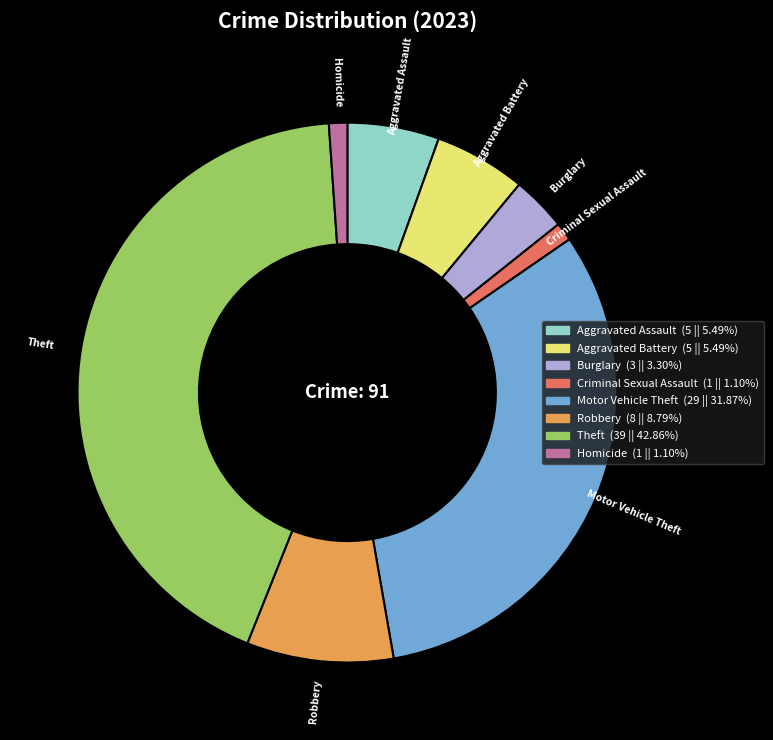

Is Motor Vehicle Theft the majority of the pie?

No